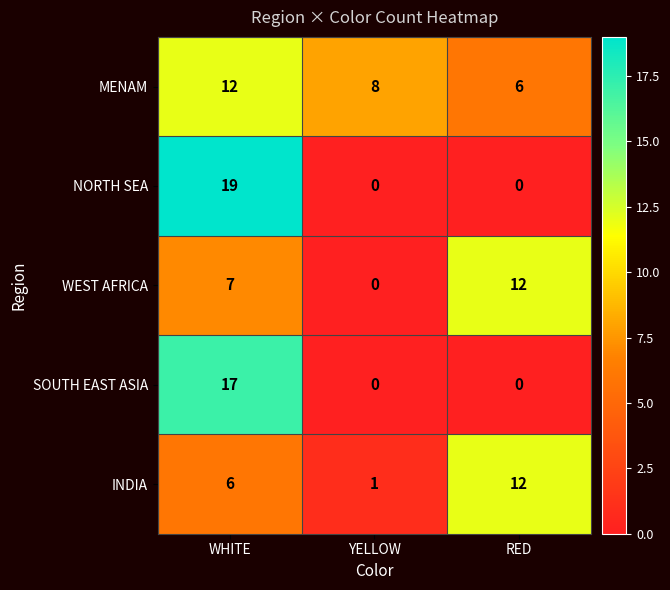

Is it true that SOUTH EAST ASIA equals 0 at RED?

True